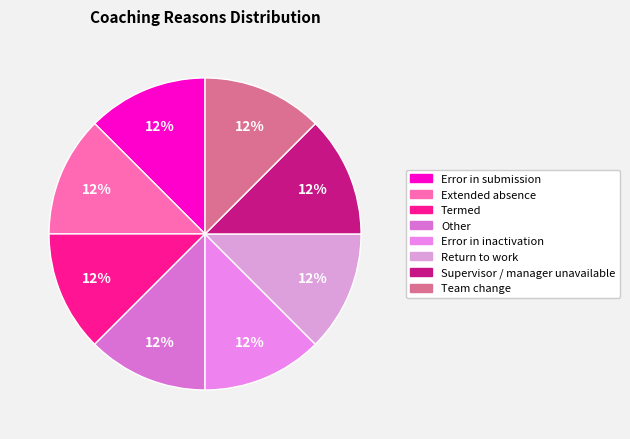

How many segments does this pie chart have?

8